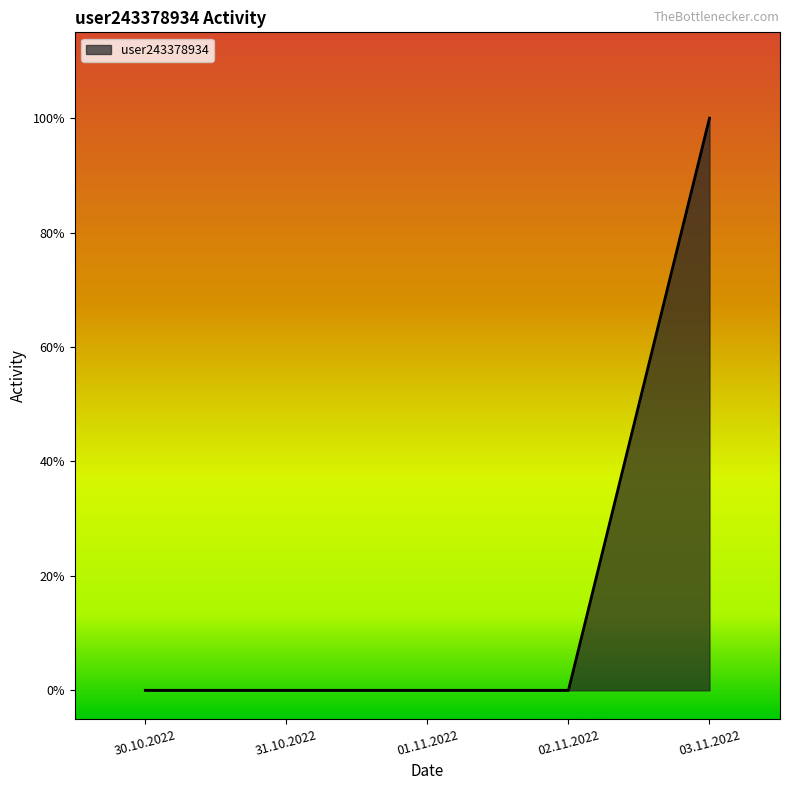

Does the chart have visible grid lines?

No